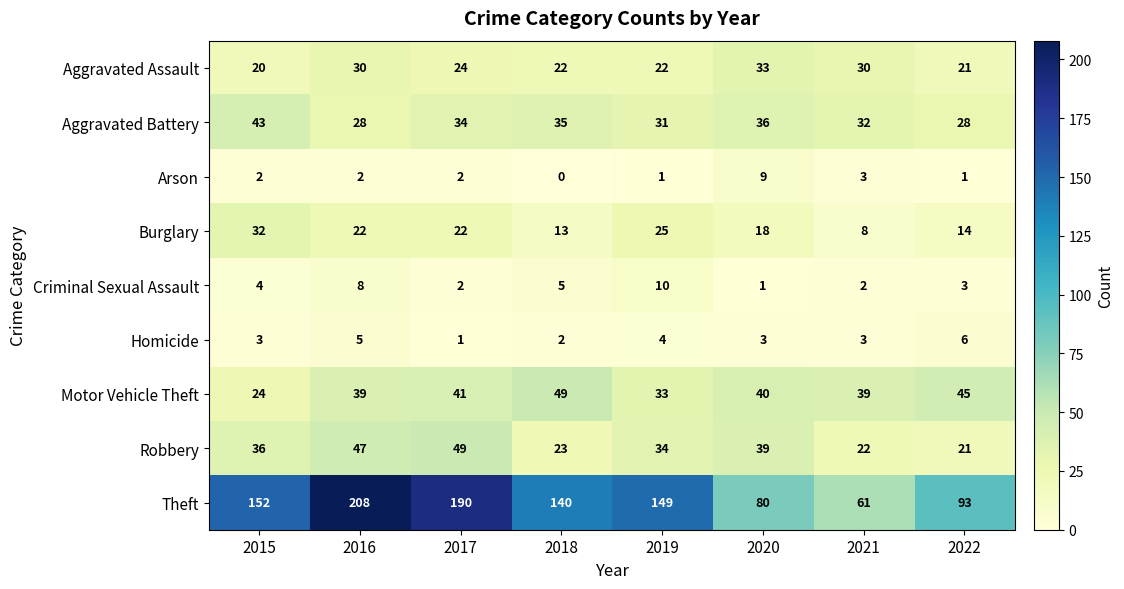

Is it true that Aggravated Assault equals 32 at 2015?

False